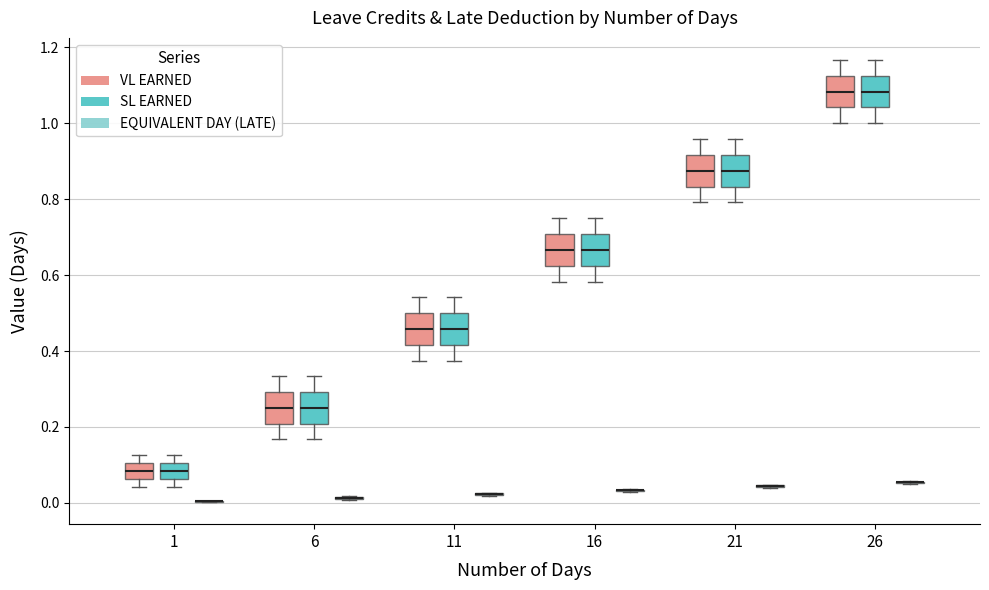

Reading left to right, transcribe this box plot: for each box, give where its median line is, the range the box spans, and where its two whiskers end, as read against the y-axis. The values are not printed on the chart, so give them approximately, as read against the axis.

1 (VL EARNED): median 0.08, box 0.06 to 0.10, whiskers 0.04 to 0.12
1 (SL EARNED): median 0.08, box 0.06 to 0.10, whiskers 0.04 to 0.12
1 (EQUIVALENT DAY (LATE)): box collapsed to a line at 0.00, whiskers 0.00 to 0.00
6 (VL EARNED): median 0.26, box 0.20 to 0.30, whiskers 0.16 to 0.34
6 (SL EARNED): median 0.26, box 0.20 to 0.30, whiskers 0.16 to 0.34
6 (EQUIVALENT DAY (LATE)): box collapsed to a line at 0.02, whiskers 0.00 to 0.02
11 (VL EARNED): median 0.46, box 0.42 to 0.50, whiskers 0.38 to 0.54
11 (SL EARNED): median 0.46, box 0.42 to 0.50, whiskers 0.38 to 0.54
11 (EQUIVALENT DAY (LATE)): box collapsed to a line at 0.02, whiskers 0.02 to 0.02
16 (VL EARNED): median 0.66, box 0.62 to 0.70, whiskers 0.58 to 0.76
16 (SL EARNED): median 0.66, box 0.62 to 0.70, whiskers 0.58 to 0.76
16 (EQUIVALENT DAY (LATE)): box collapsed to a line at 0.04, whiskers 0.02 to 0.04
21 (VL EARNED): median 0.88, box 0.84 to 0.92, whiskers 0.80 to 0.96
21 (SL EARNED): median 0.88, box 0.84 to 0.92, whiskers 0.80 to 0.96
21 (EQUIVALENT DAY (LATE)): box collapsed to a line at 0.04, whiskers 0.04 to 0.04
26 (VL EARNED): median 1.08, box 1.04 to 1.12, whiskers 1.00 to 1.16
26 (SL EARNED): median 1.08, box 1.04 to 1.12, whiskers 1.00 to 1.16
26 (EQUIVALENT DAY (LATE)): box collapsed to a line at 0.06, whiskers 0.06 to 0.06